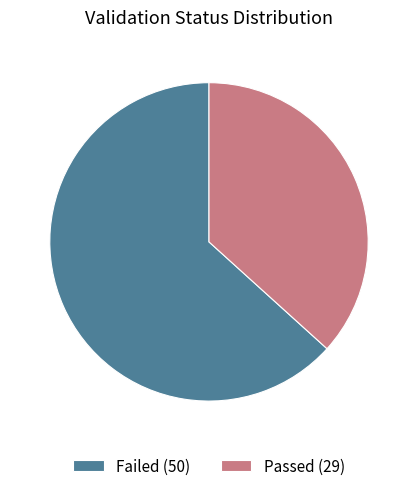

Do Passed (29) and Failed (50) together represent more than half of the pie?

Yes